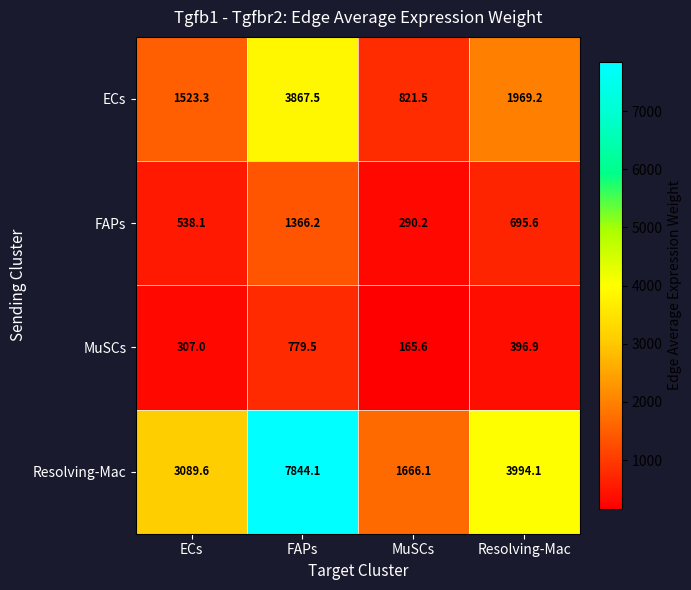

Which series has the widest spread of values?

Resolving-Mac